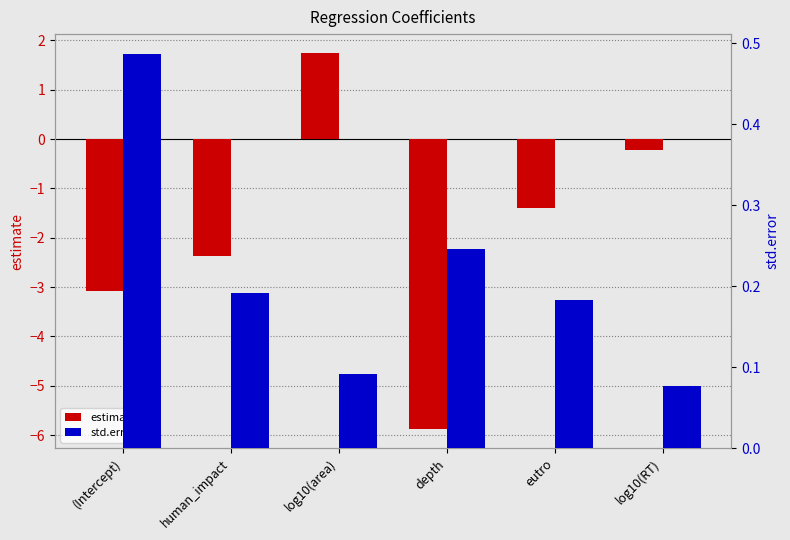

Does the chart contain any negative values?

Yes